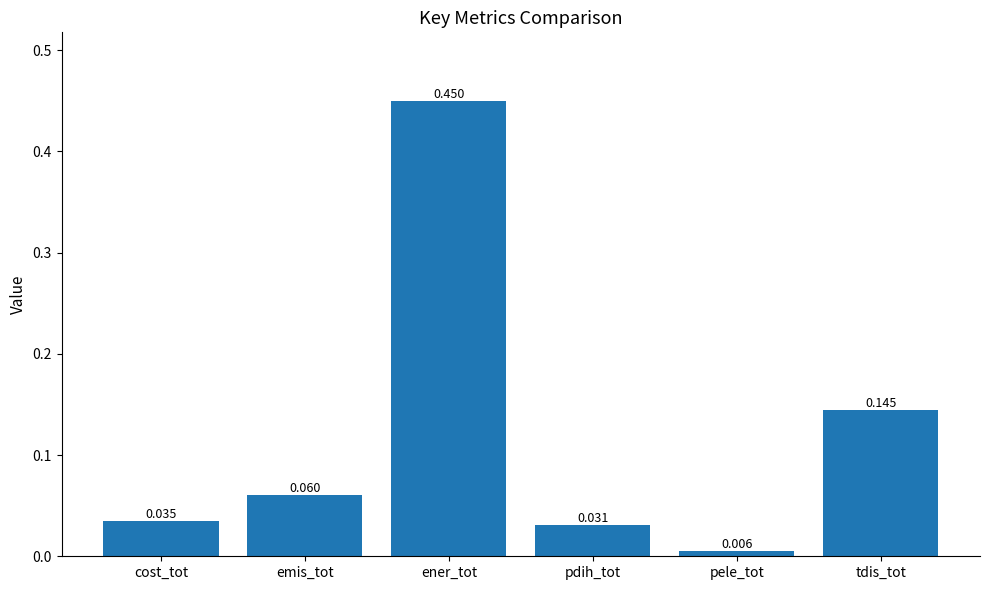

List the labels in order of value, largest first.

ener_tot, tdis_tot, emis_tot, cost_tot, pdih_tot, pele_tot